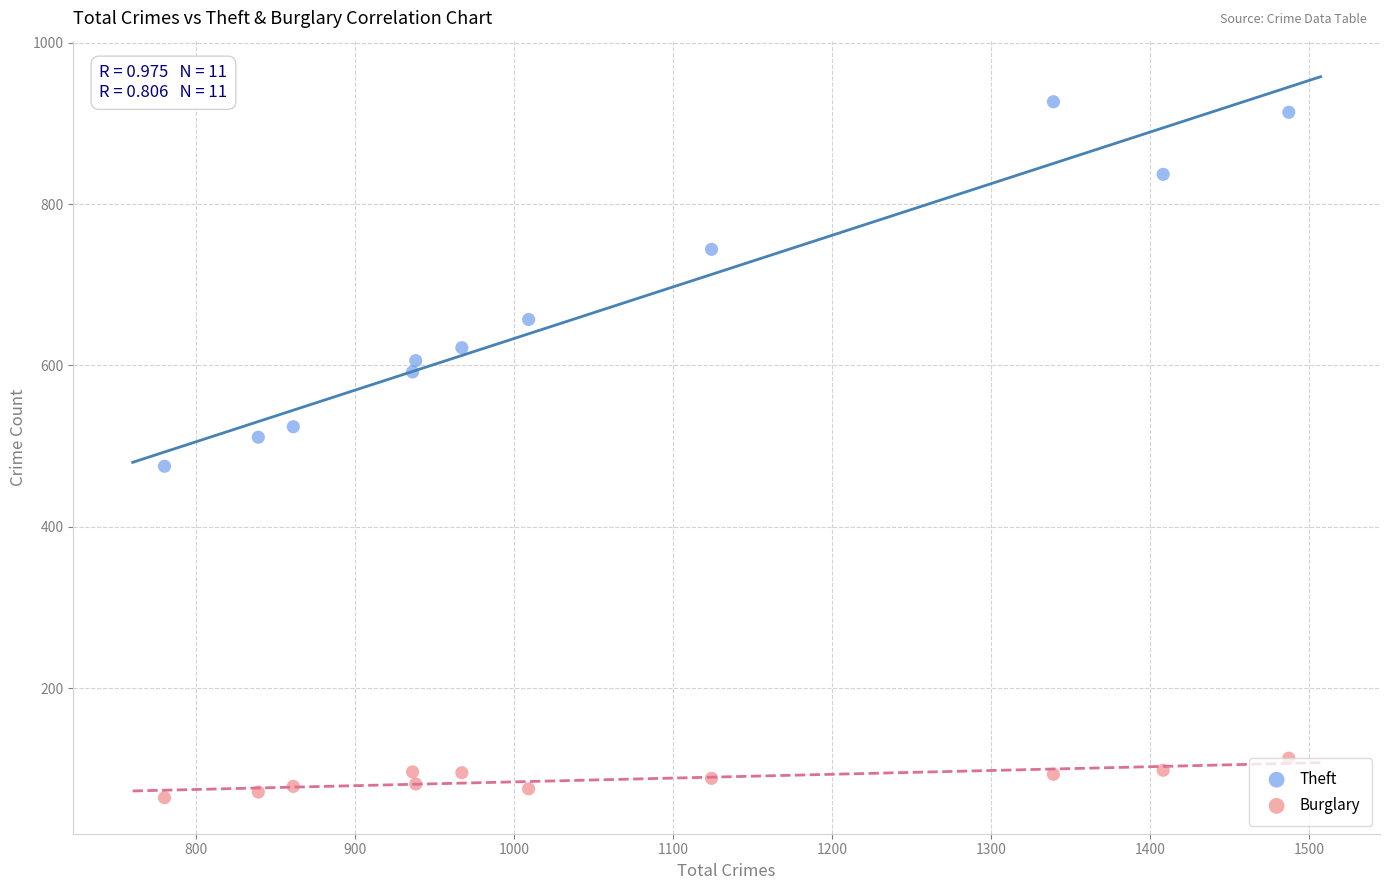

What are all the series names shown in the legend?

Theft, Burglary